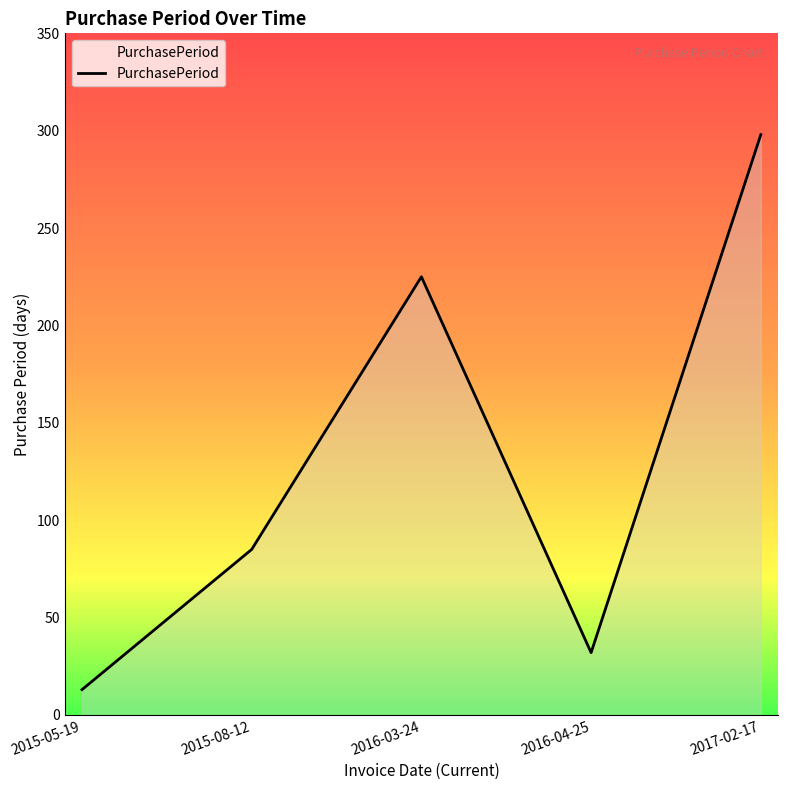

At which category does the data reach its first local valley?

2016-04-25